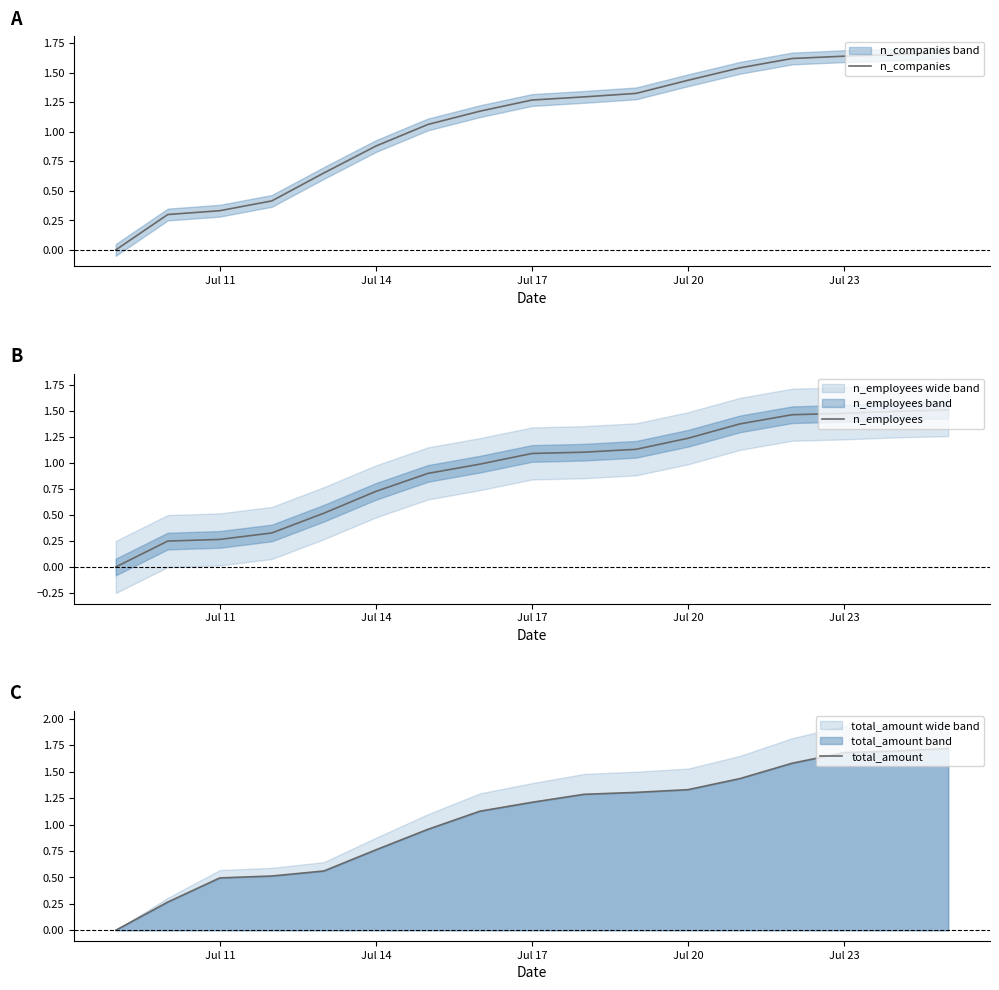

How many data points in total_amount are less than 1?

7